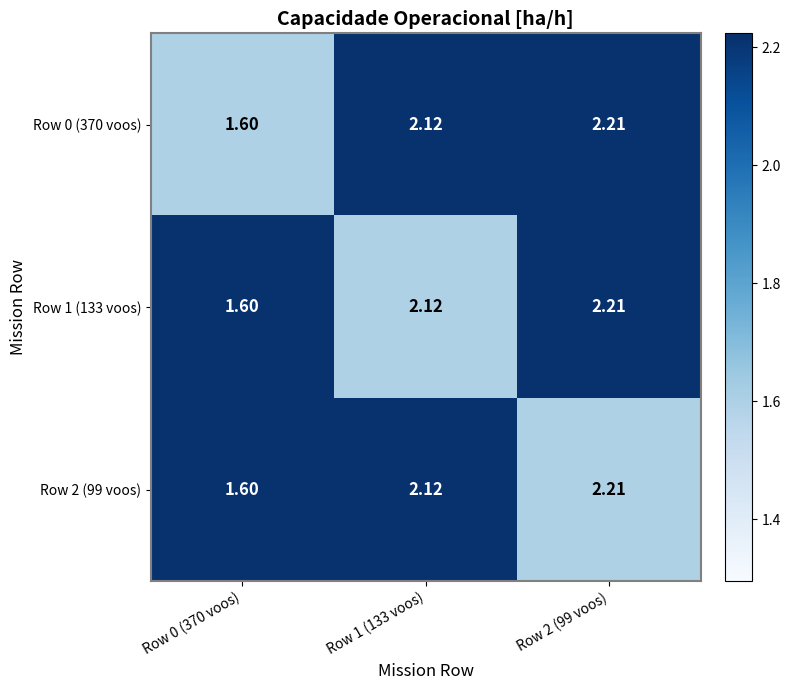

At which category is the sum across all series the highest?

Row 2 (99 voos)